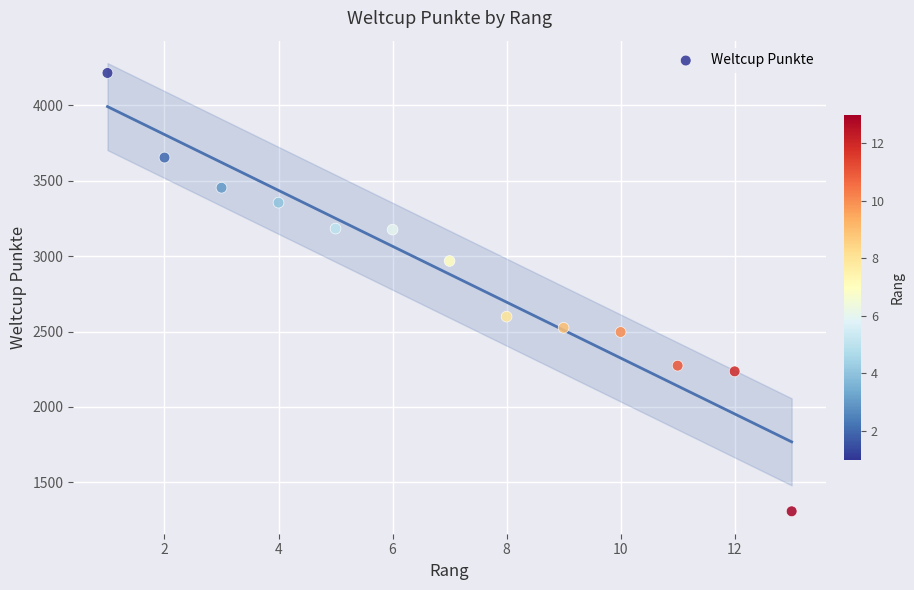

What Y value in the scatter plot is closest to 2761?

2599